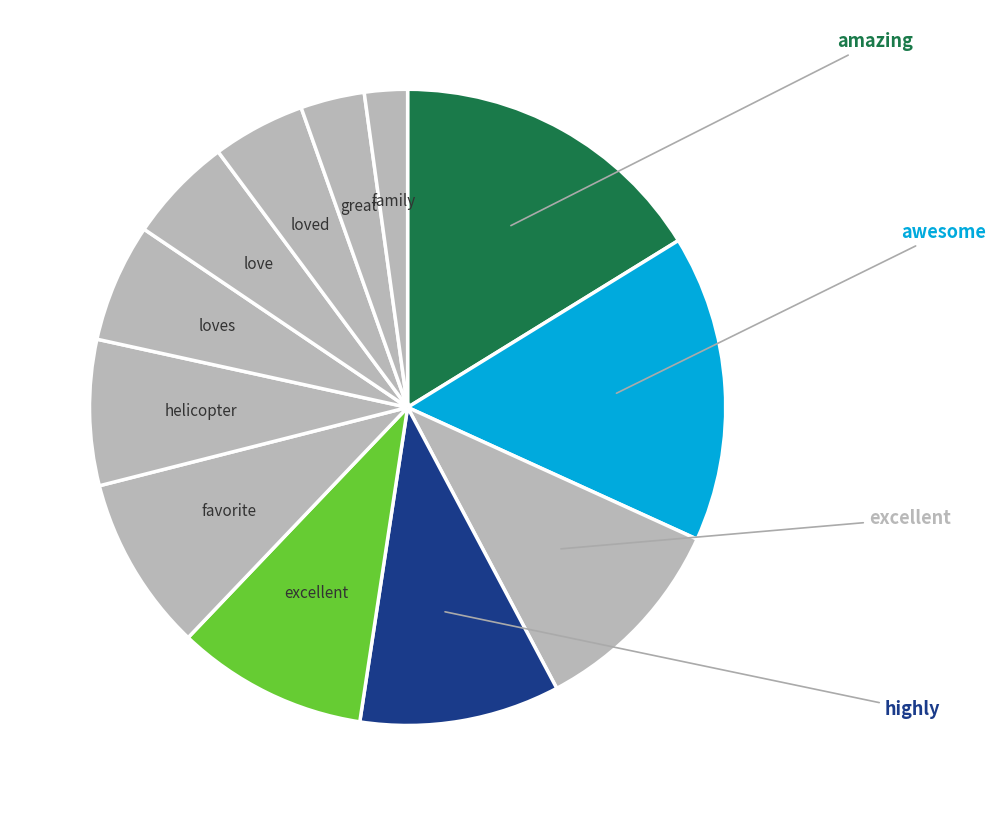

How many segments does this pie chart have?

12